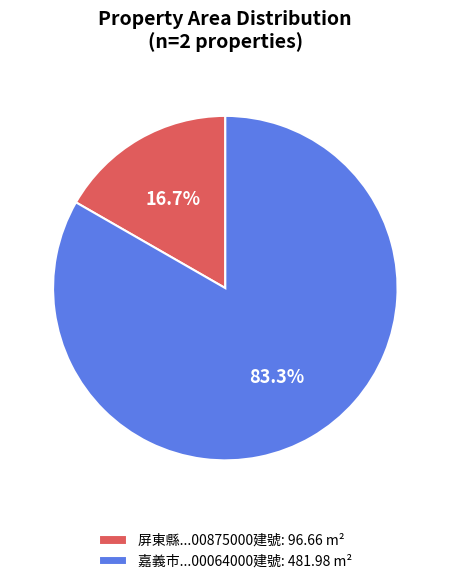

What percentage is NOT represented by 屏東縣...00875000建號: 96.66 m²?

83.3%